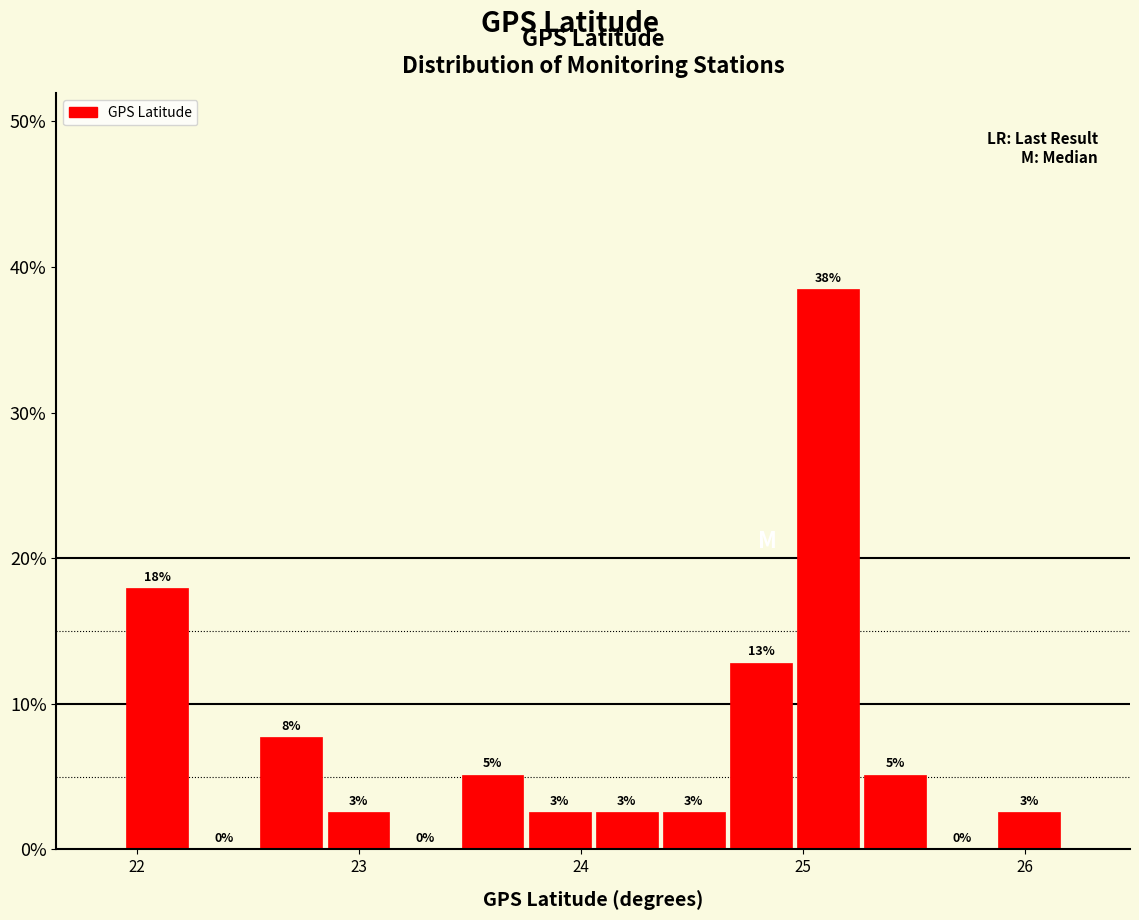

Read against the x-axis, roughly where is the centre of the tallest bar?

25.1